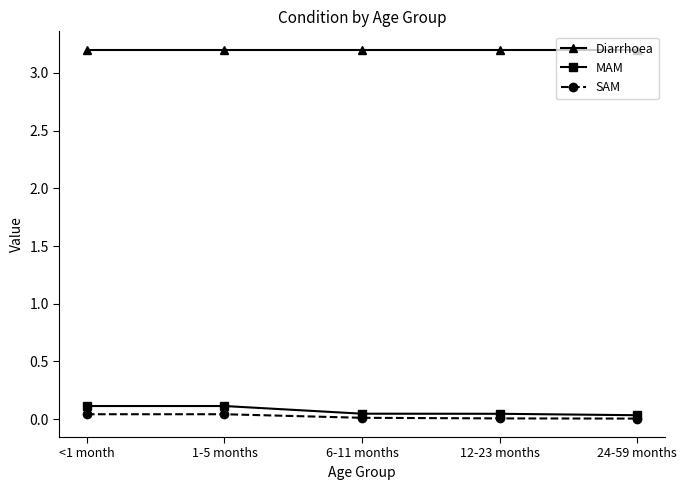

What is the maximum value shown in the chart?

3.2